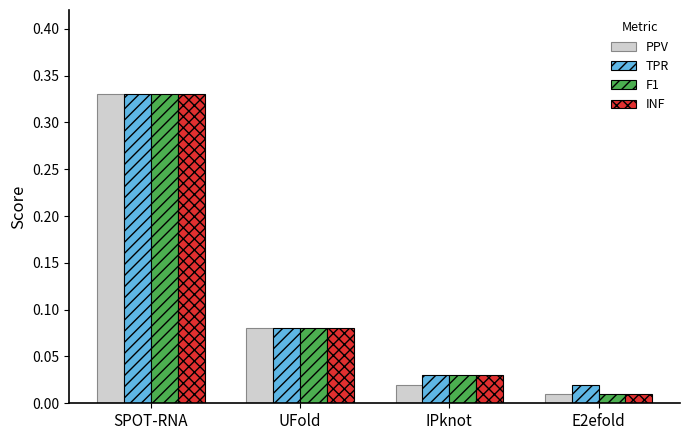

Is it true that PPV equals 0.6 at SPOT-RNA?

False